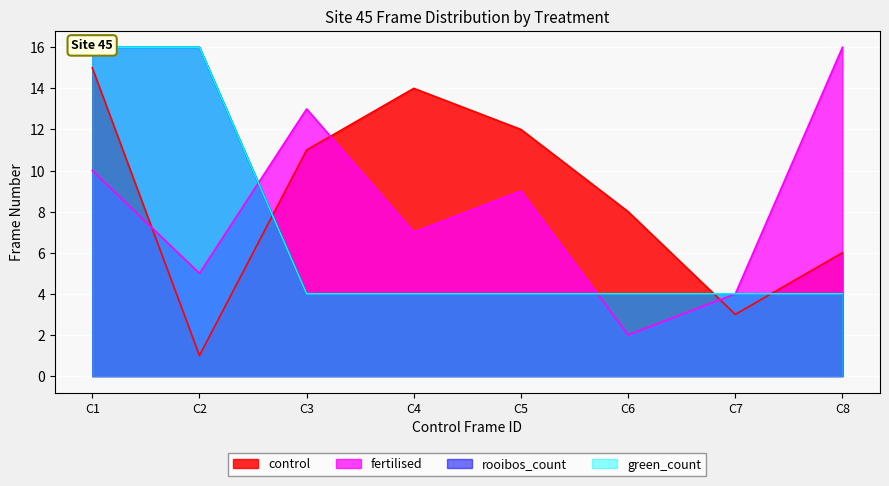

What is the value of the rooibos_count point at the 4th from the left?

4